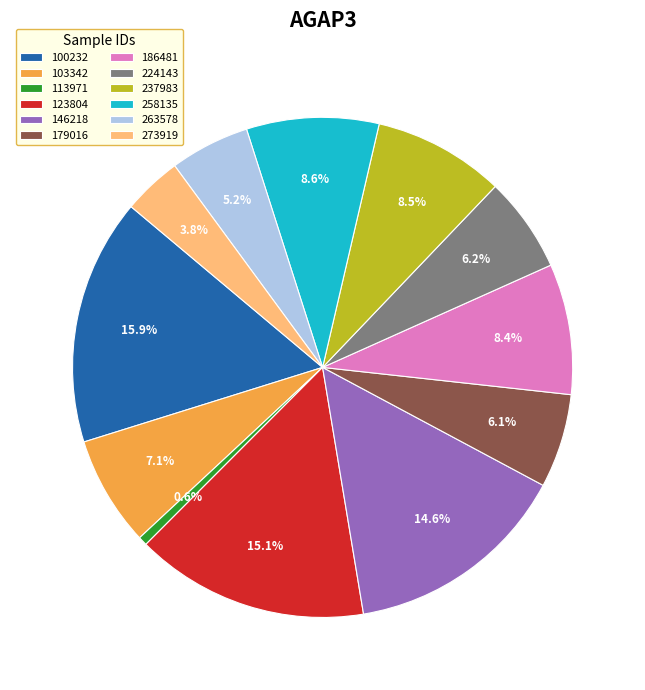

What percentage do 186481 and 113971 together represent?

9.0%